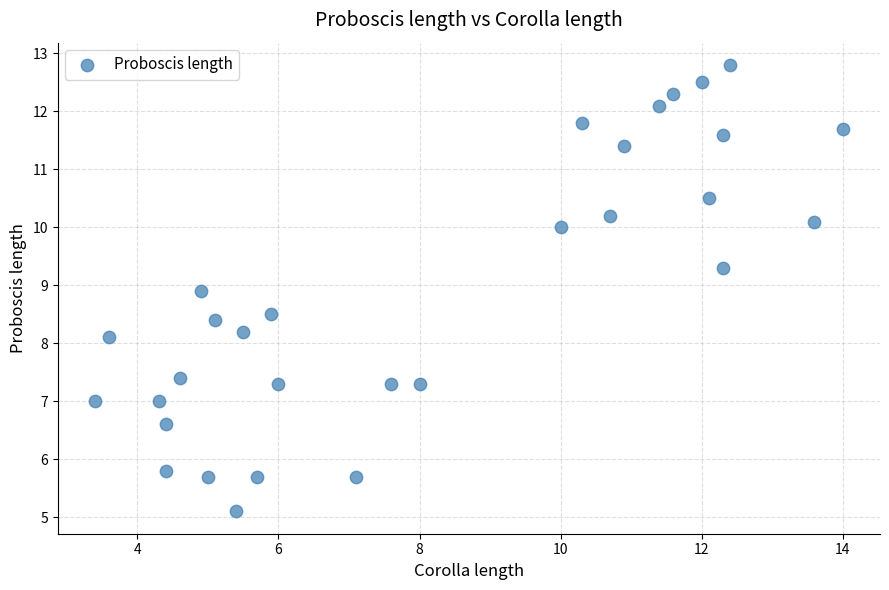

What Y value in the scatter plot is closest to 8?

8.1